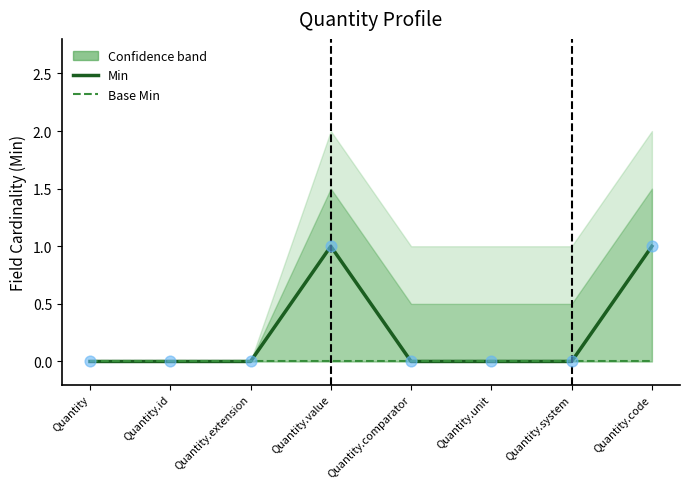

What are all the series names shown in the legend?

Min, Base Min